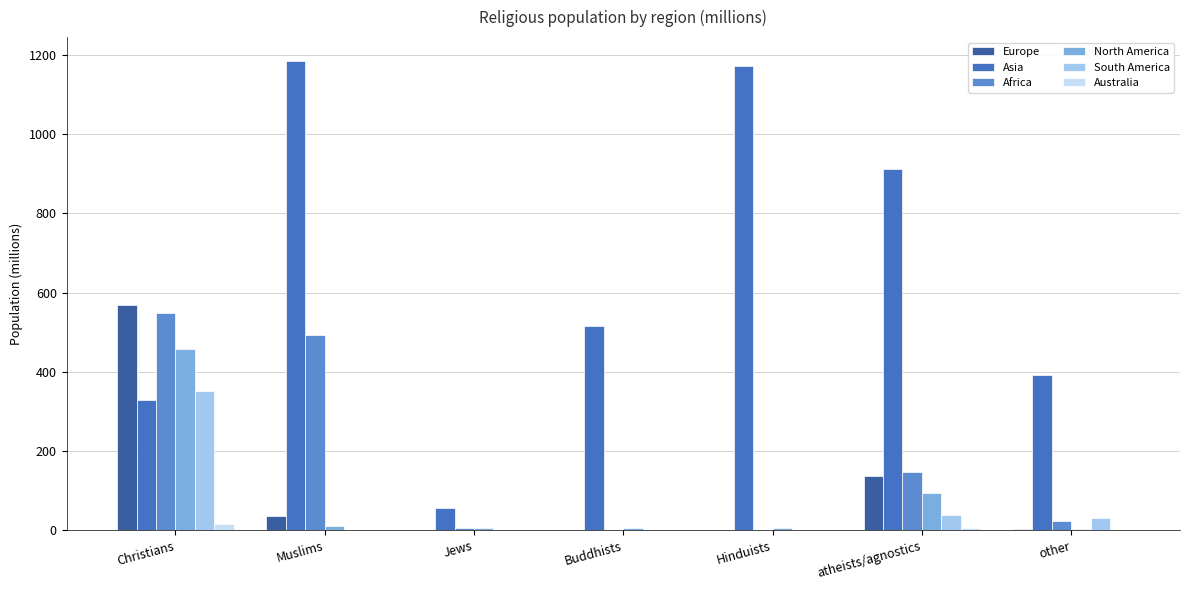

Which series has the largest total across all categories?

Asia